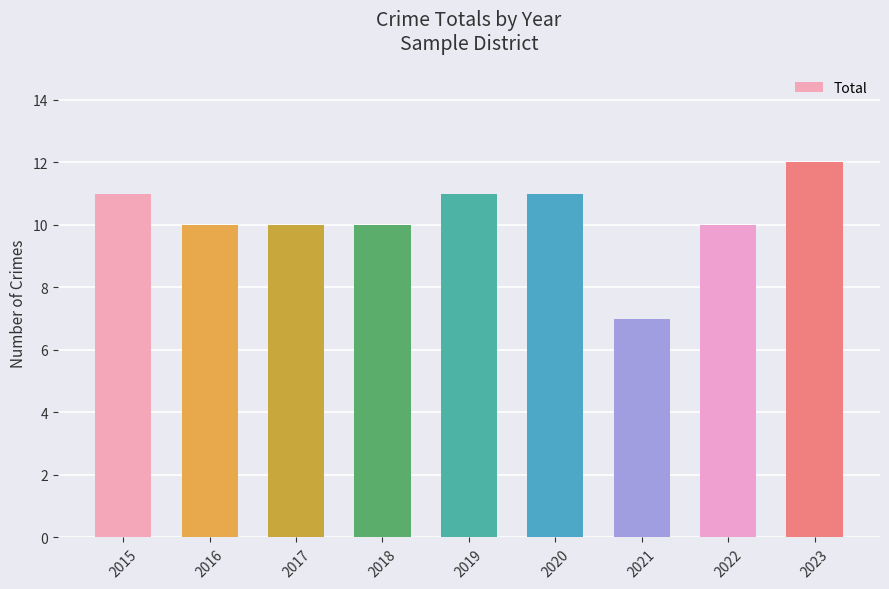

What is the minimum value shown in the chart?

7